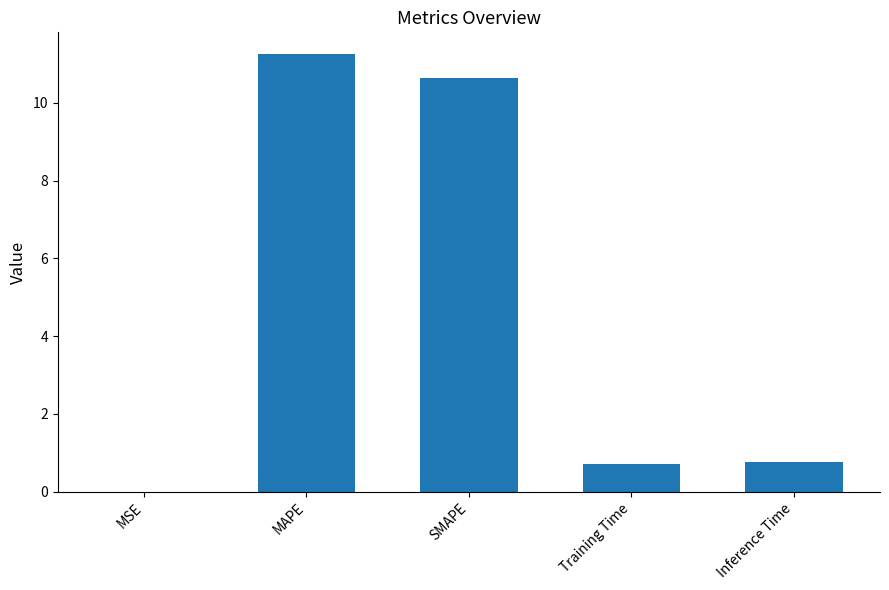

What is the sum of the values at MSE and Training Time?

0.7